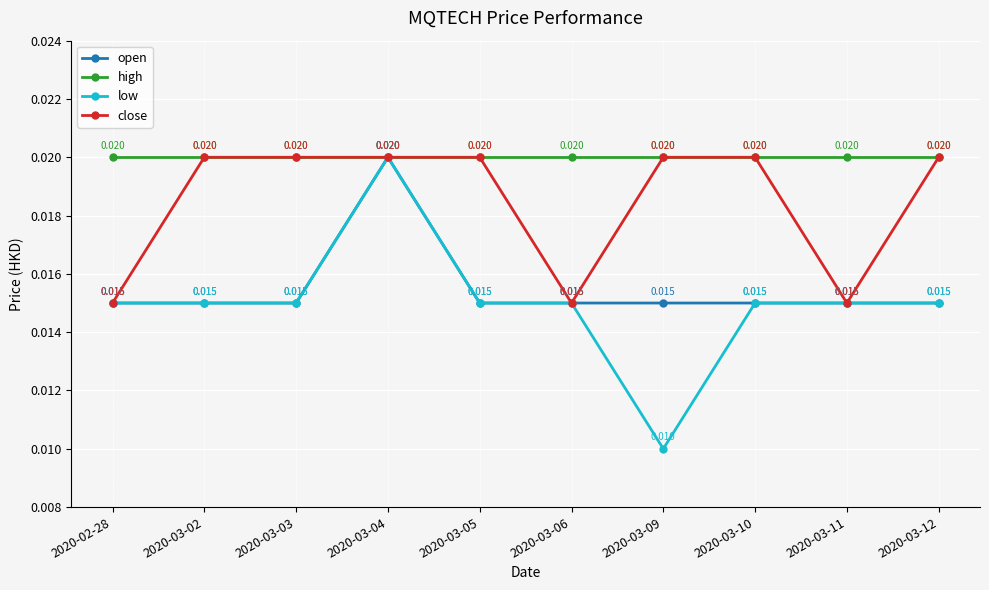

Which series has the largest total across all categories?

high